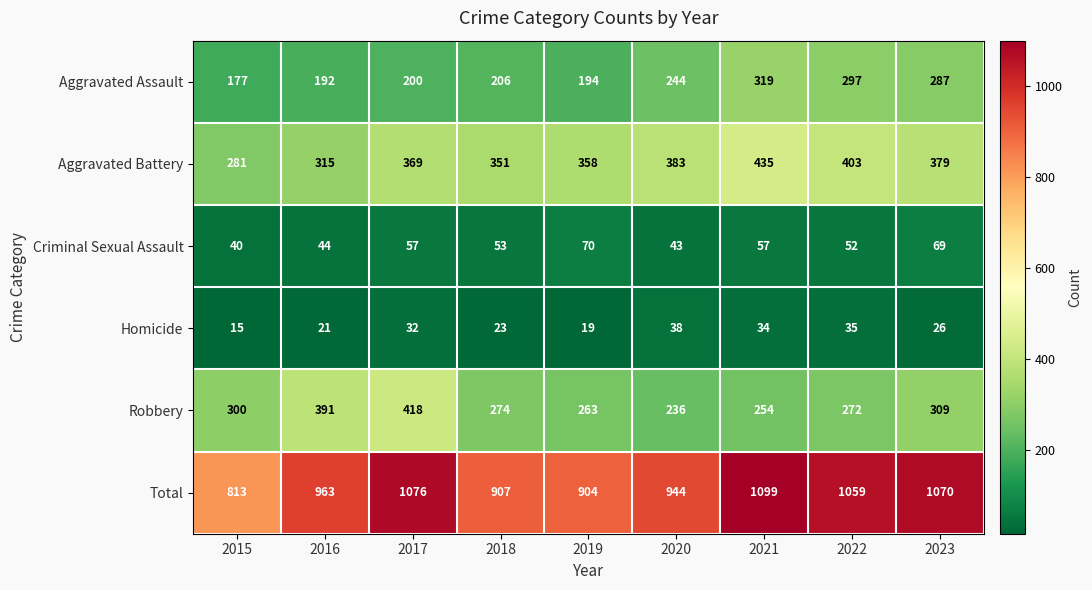

What is the sum of the Total values at 2015 and 2018?

1720